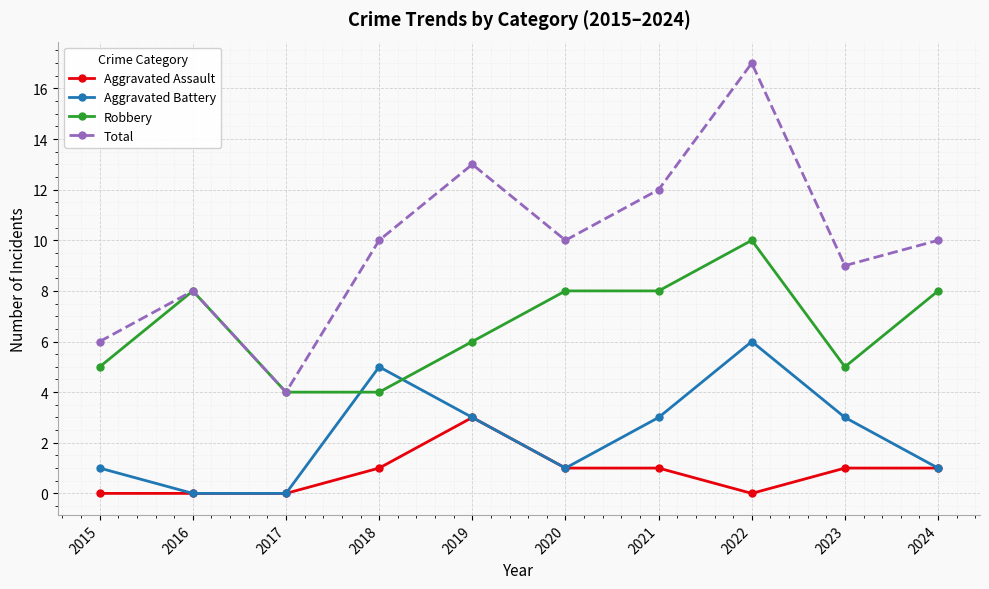

Is the value of Total at 2018 greater than the value of Aggravated Assault at 2020?

Yes